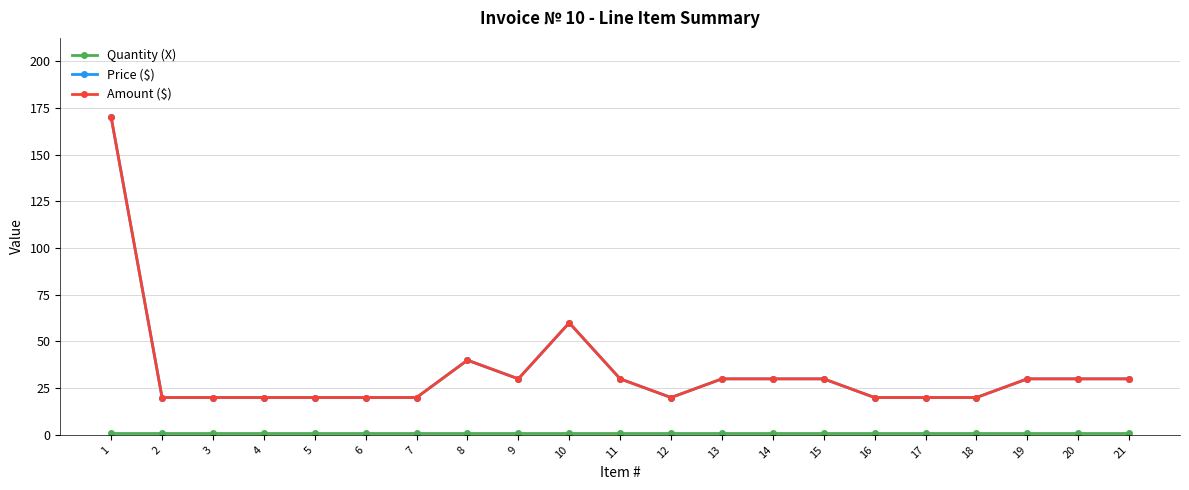

True or false: Price ($) and Amount ($) cross at least once.

False